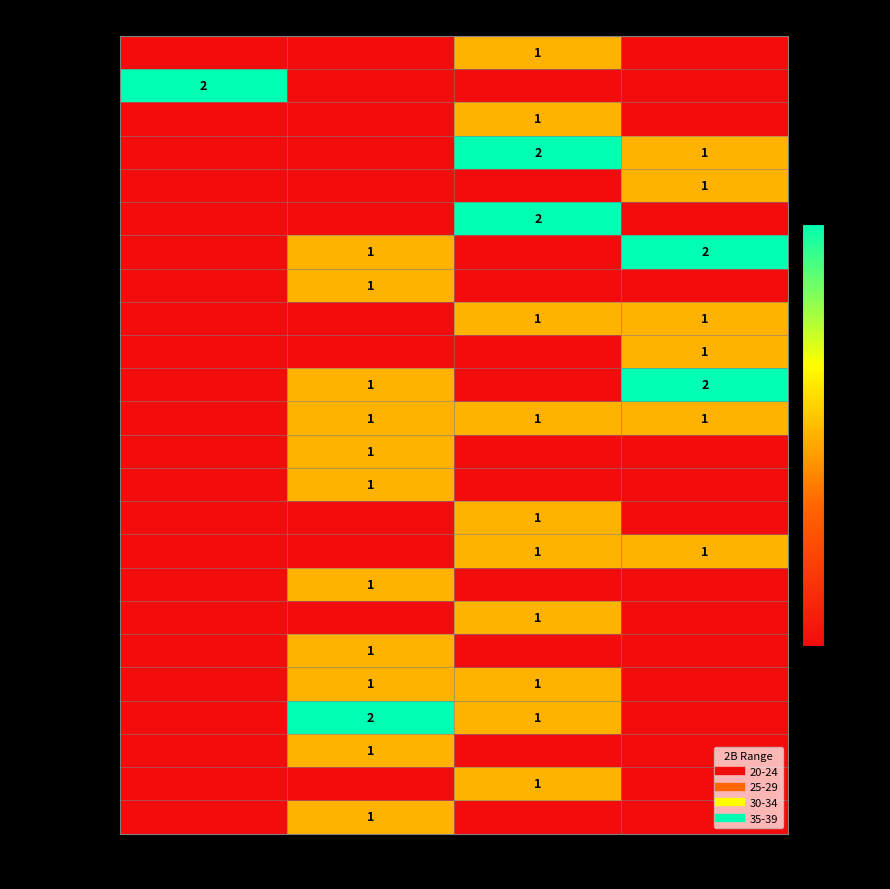

How many categories are shown in the chart?

4